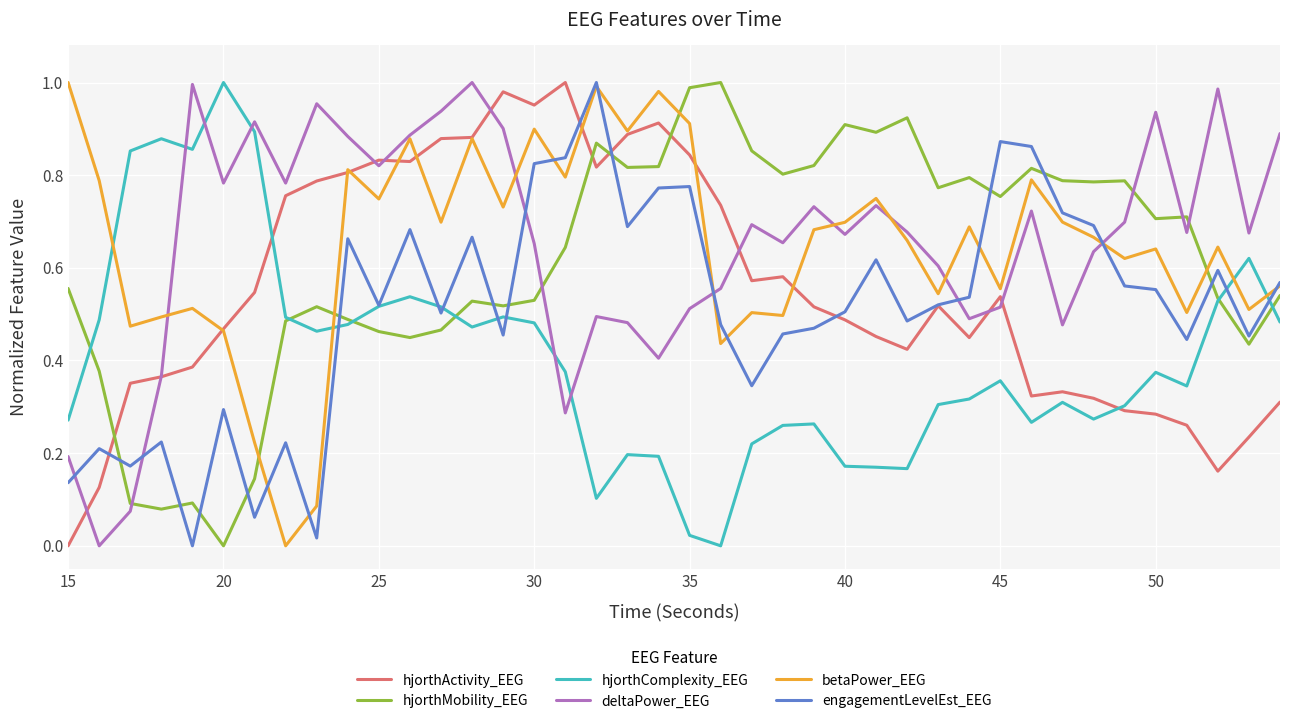

What are all the series names shown in the legend?

hjorthActivity_EEG, hjorthMobility_EEG, hjorthComplexity_EEG, deltaPower_EEG, betaPower_EEG, engagementLevelEst_EEG